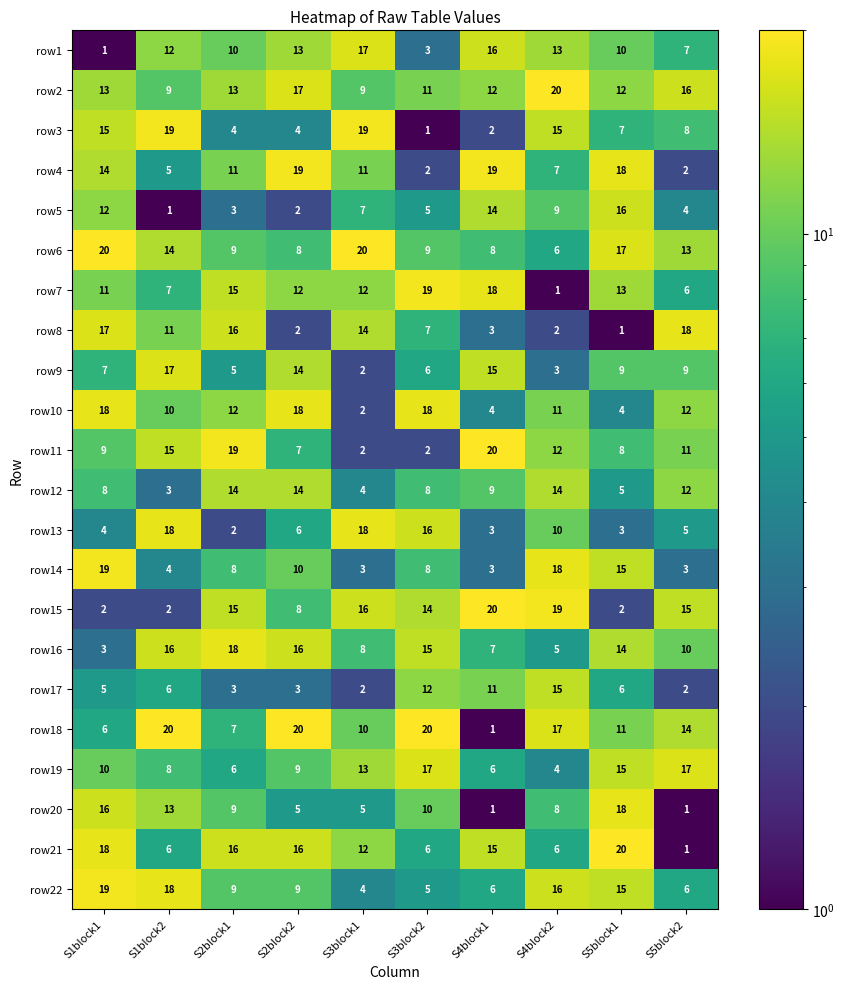

True or false: row13 has a value of 17 at S4block2.

False